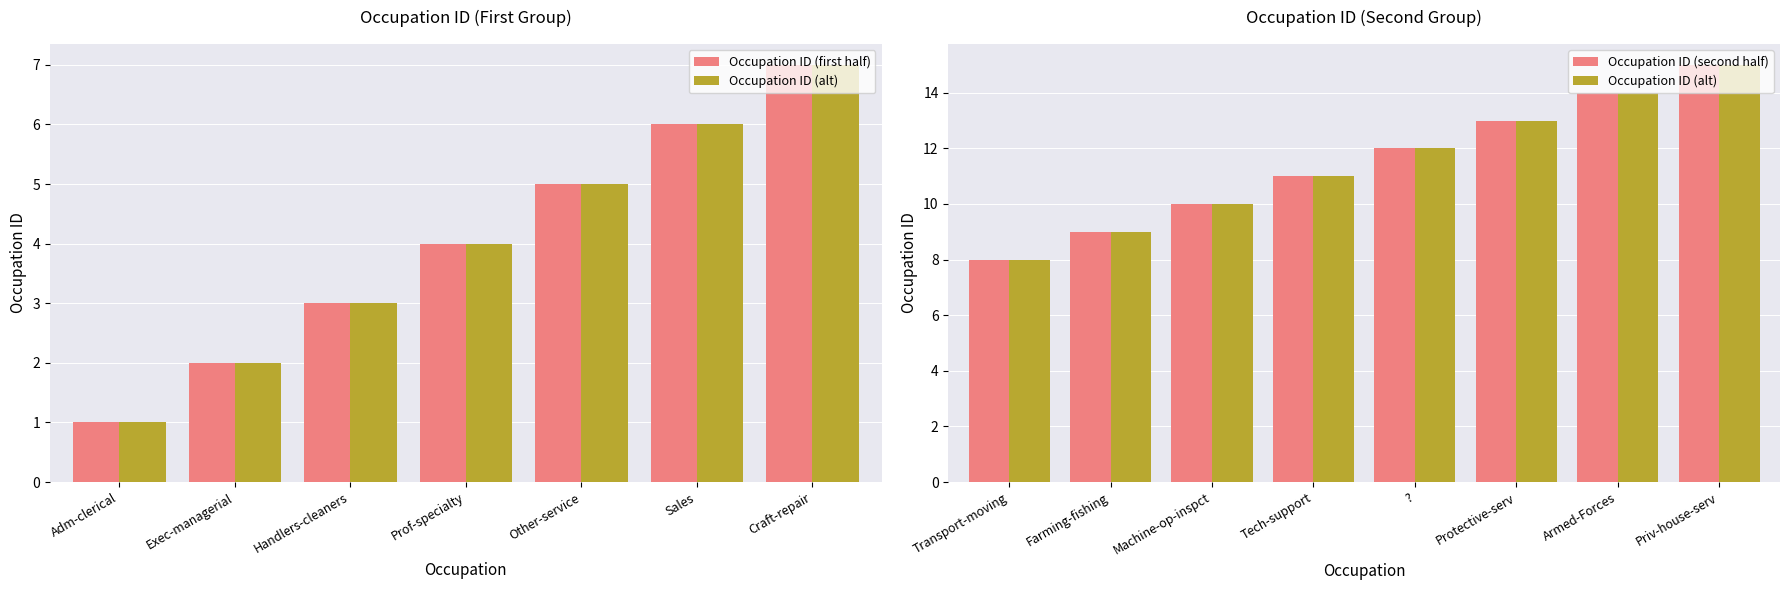

Rank the categories by value from highest to lowest.

Priv-house-serv, Armed-Forces, Protective-serv, ?, Tech-support, Machine-op-inspct, Farming-fishing, Transport-moving, Craft-repair, Sales, Other-service, Prof-specialty, Handlers-cleaners, Exec-managerial, Adm-clerical